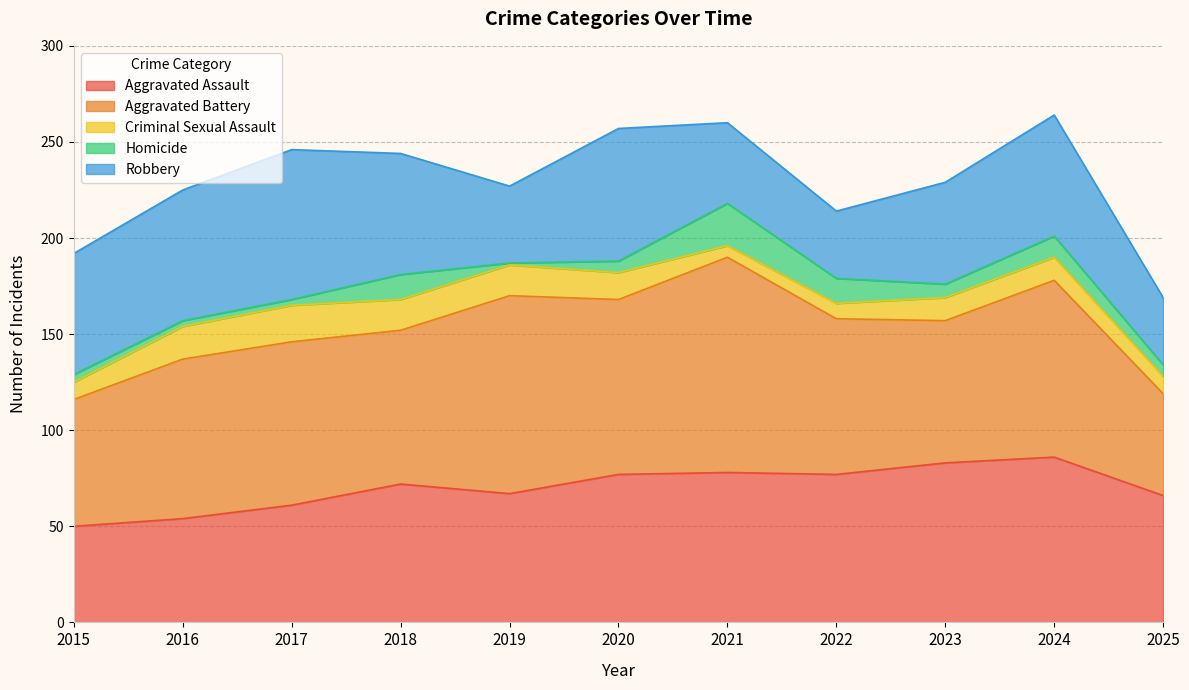

What is the maximum value for Homicide?

22